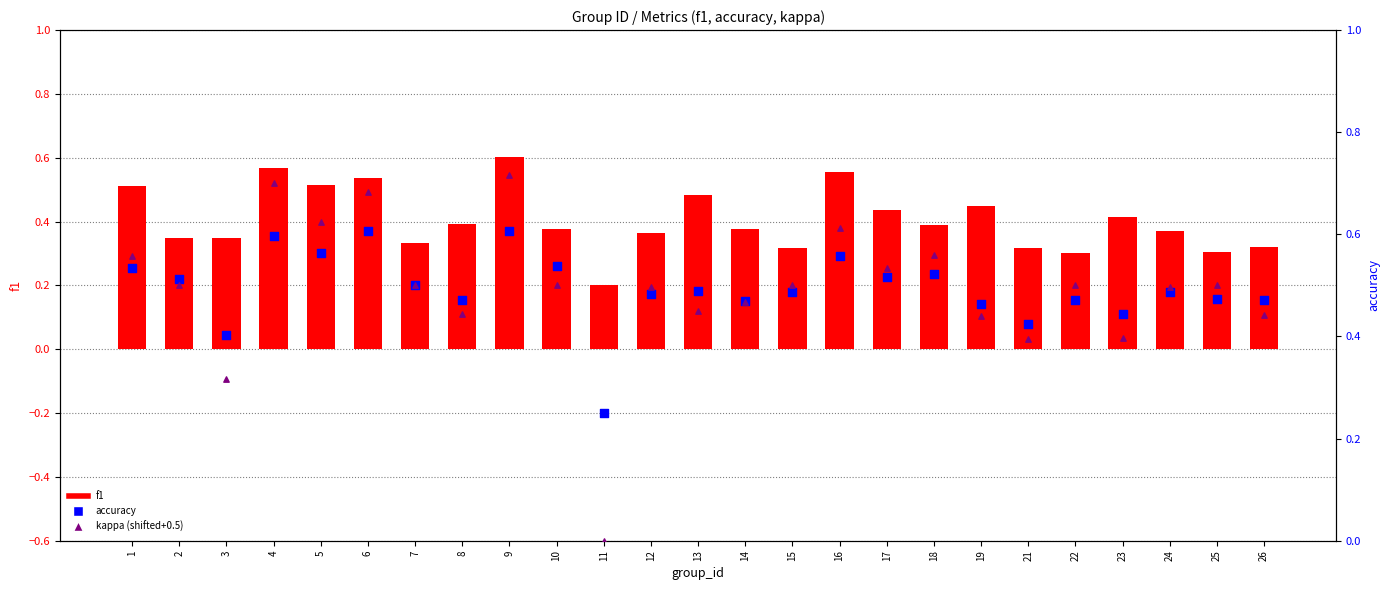

What is the total value across all series at 4?

1.9